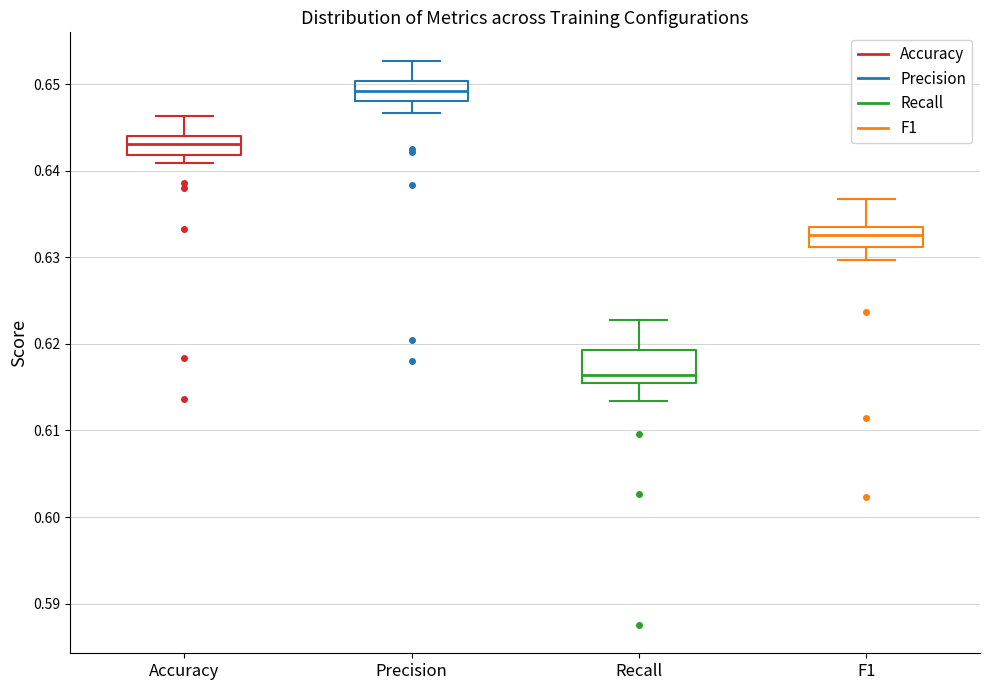

Which box has the lowest median line?

Recall